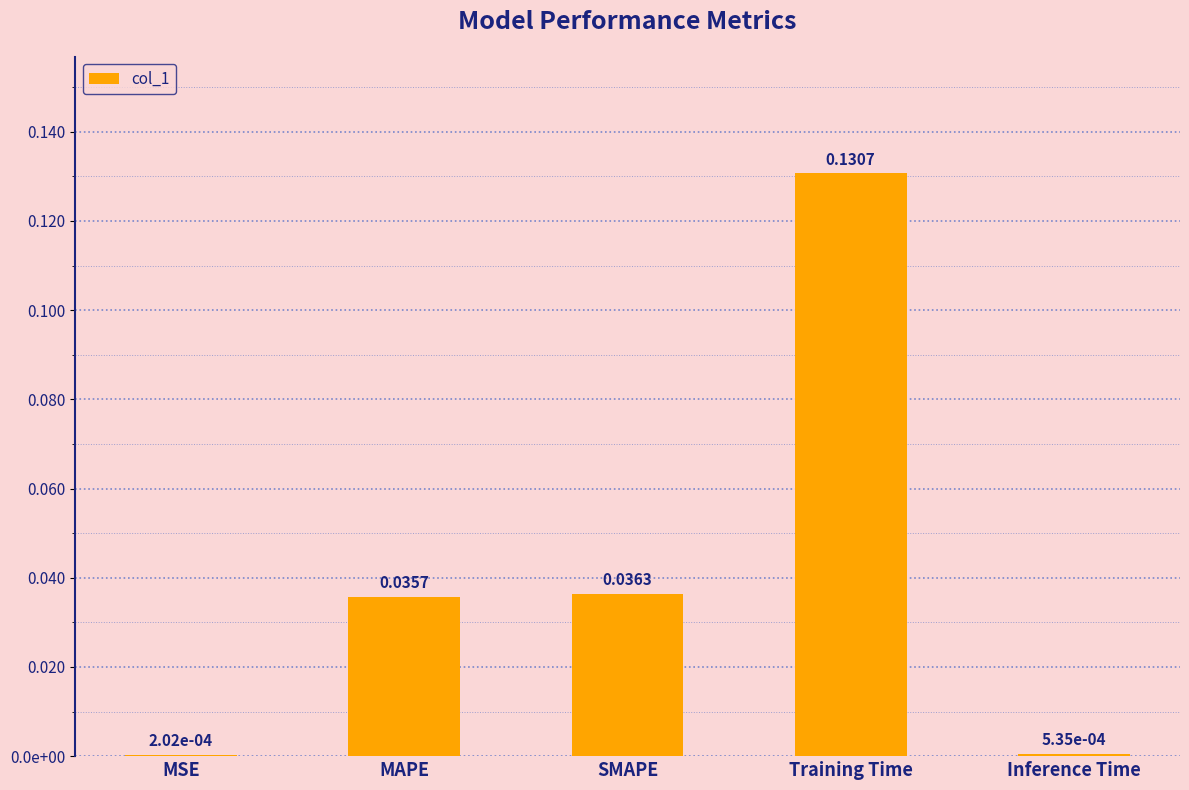

Reading right to left, extract all data points from this chart.

0.0	0.1	0.0	0.0	0.0